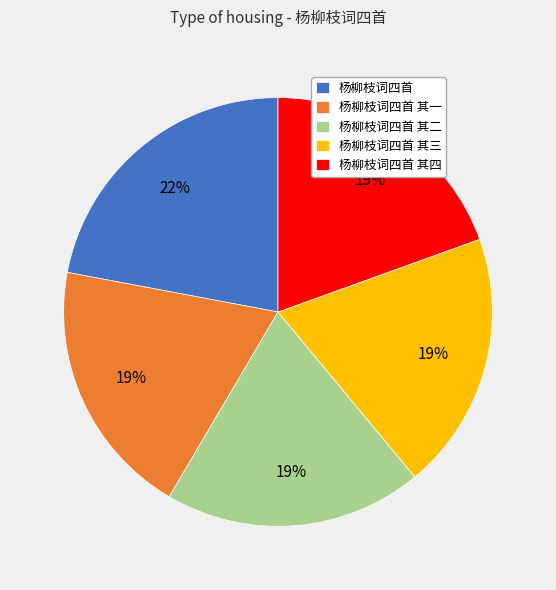

To the nearest percent, what is the combined percentage of 杨柳枝词四首 and 杨柳枝词四首 其四?

42%